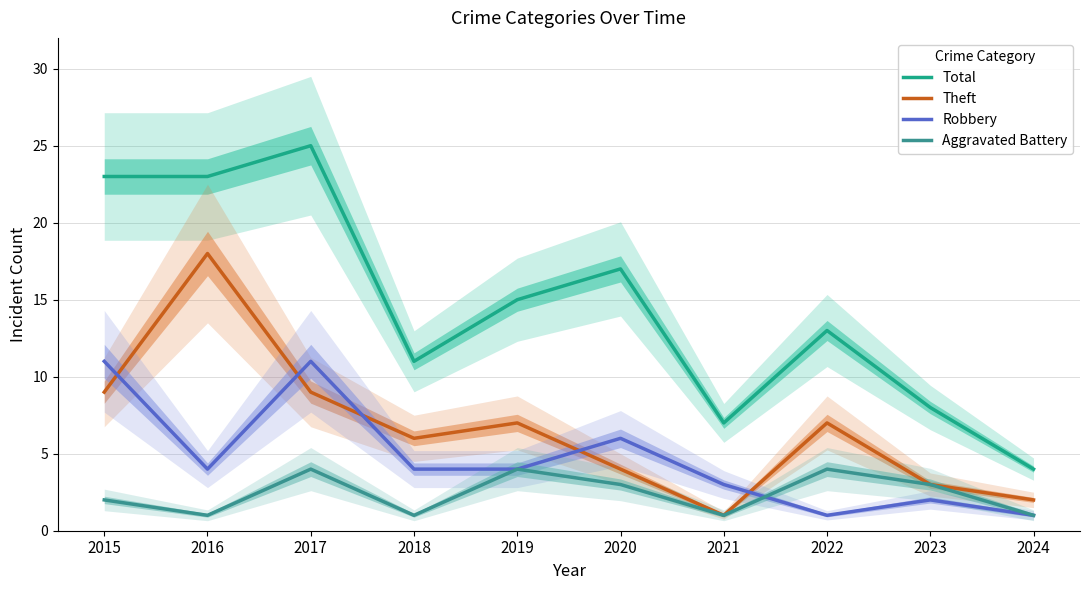

What is the difference between the second highest and second lowest values in the Total series?

16